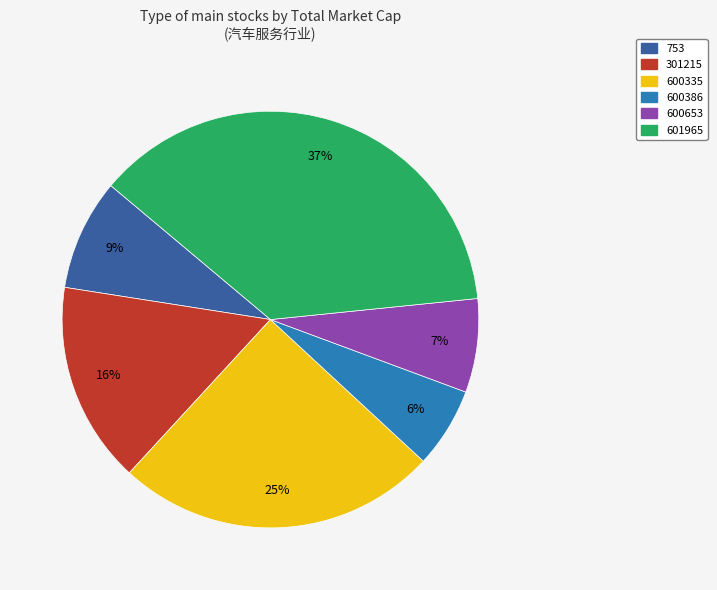

Which has a higher value, 753 or 301215?

301215